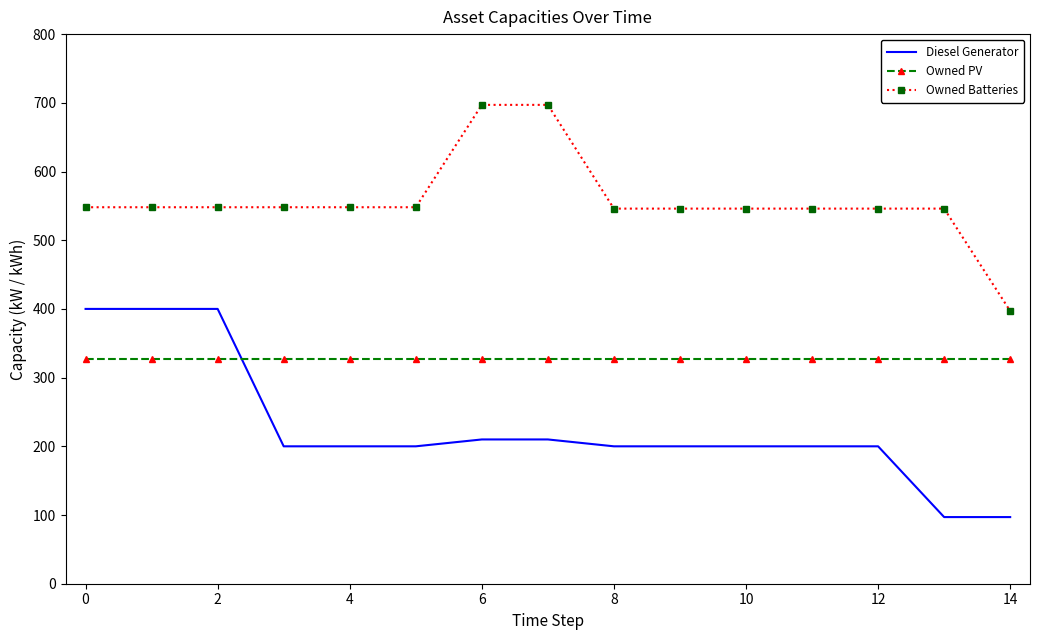

How many series are shown in this chart?

3